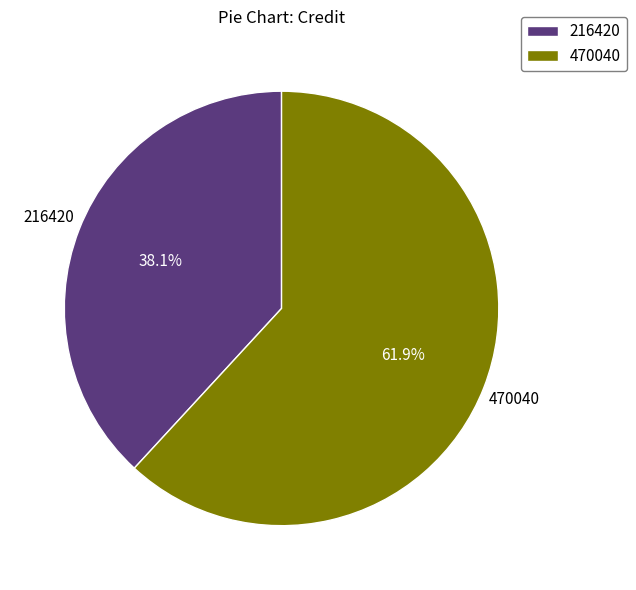

What is the ratio of the value at 216420 to the value at 470040?

0.6